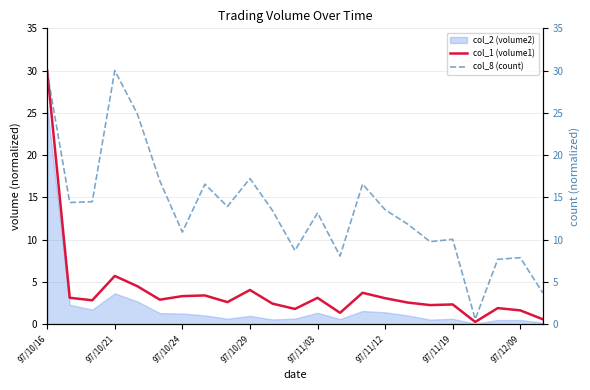

What is the maximum value for col_1 (volume1)?

30.0